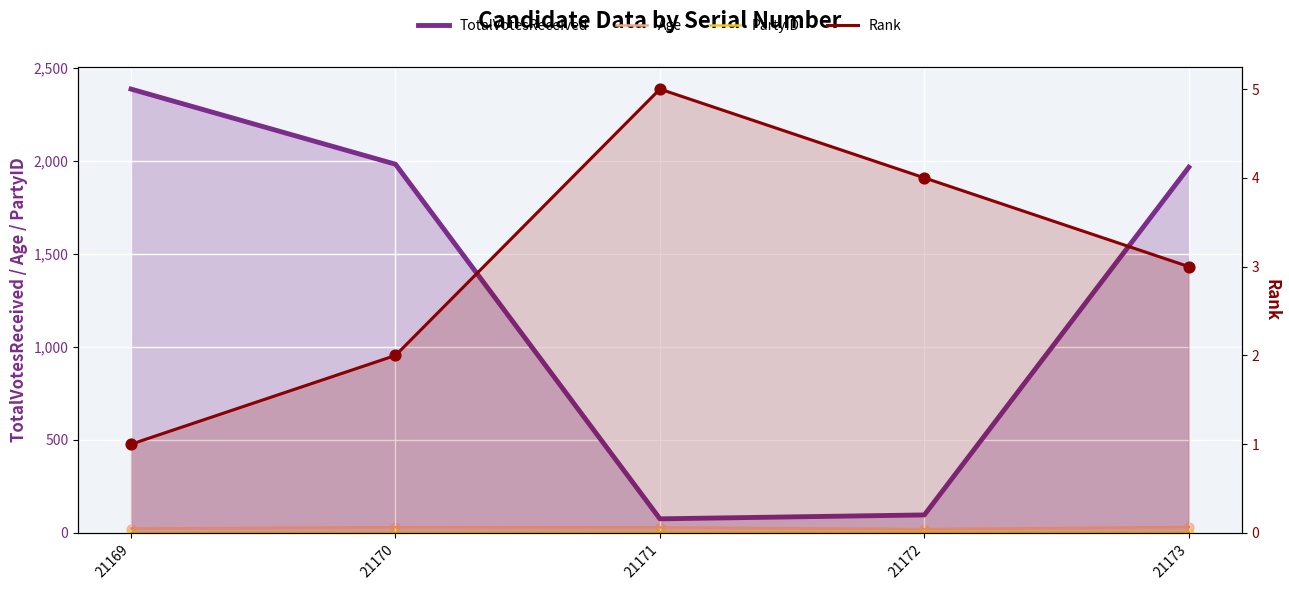

What are all the series names shown in the legend?

TotalVotesReceived, Age, PartyID, Rank